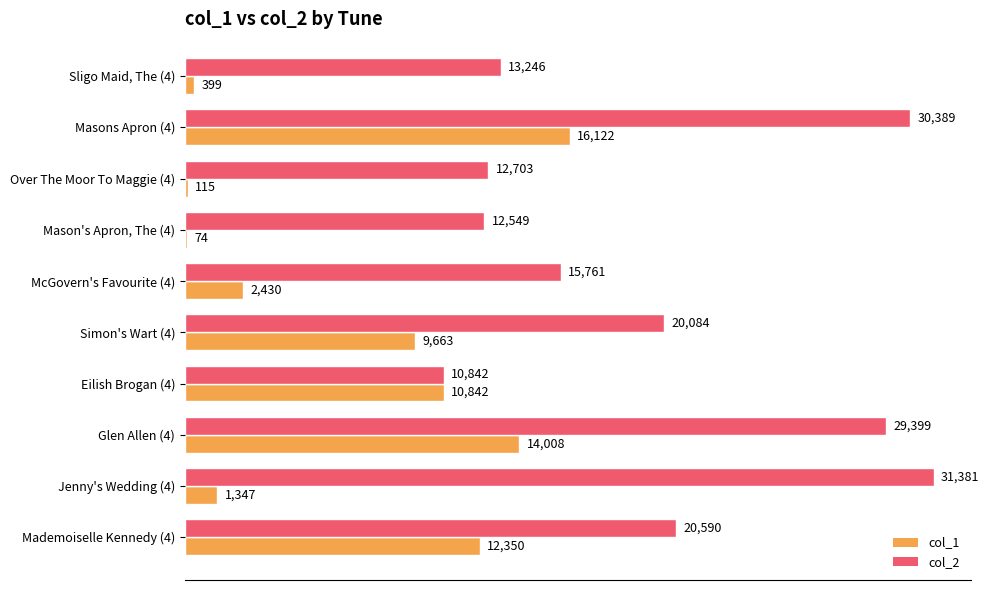

Is it true that col_2 equals 12703 at Over The Moor To Maggie (4)?

True